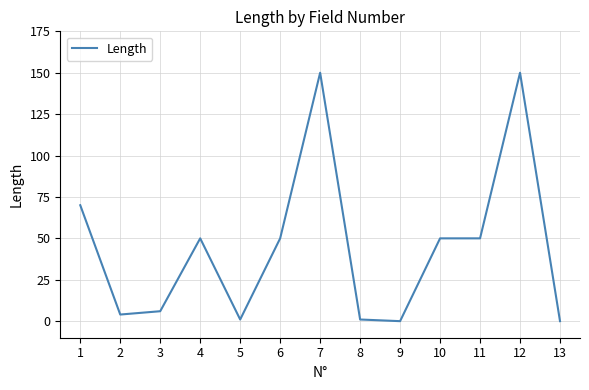

What is the maximum value shown in the chart?

150